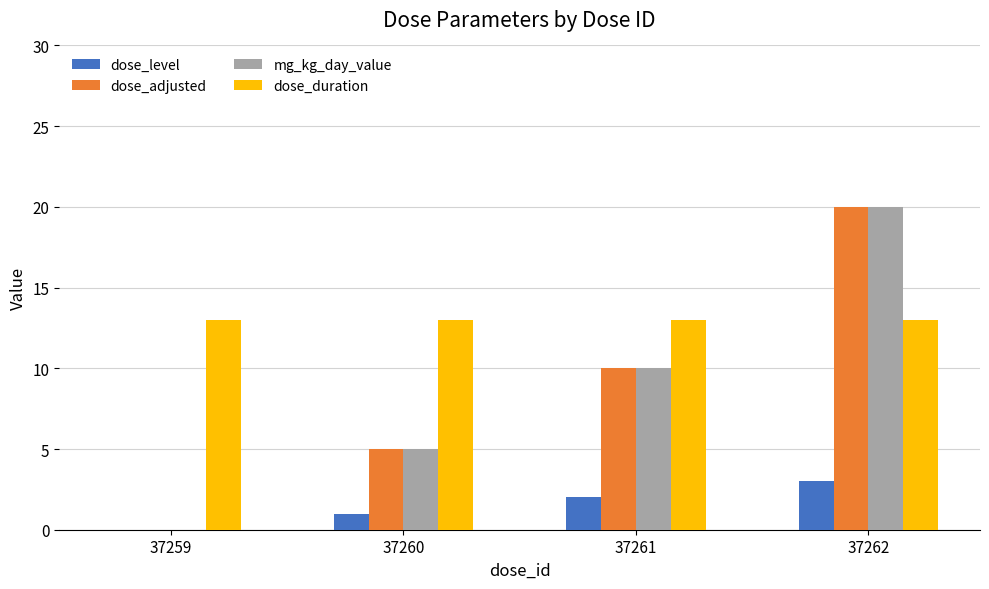

How many distinct data groups are displayed?

4